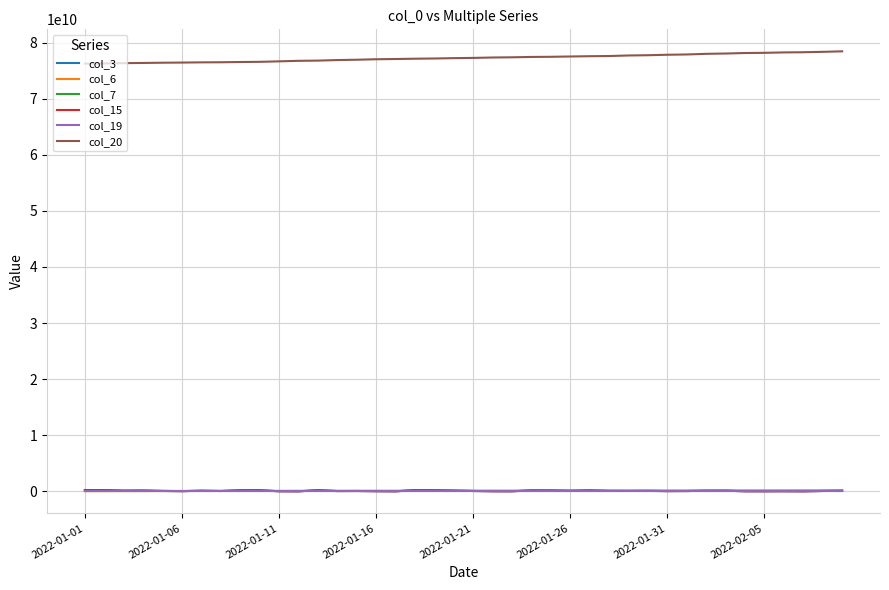

What is the average value of the col_7 series?

15441